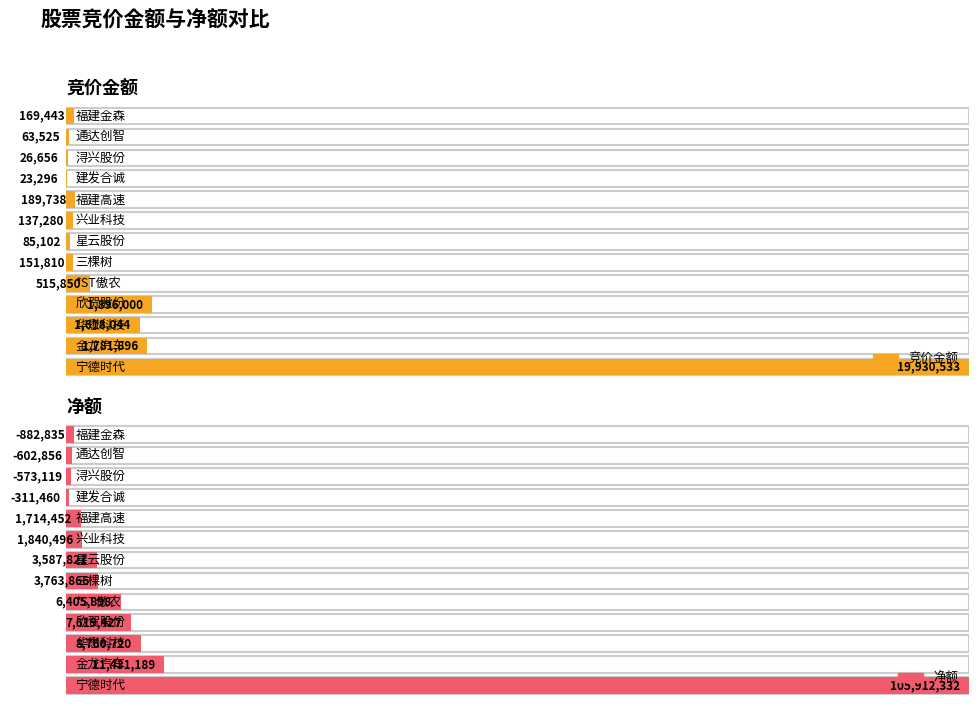

How many values in the 净额 series are below 3587821?

6